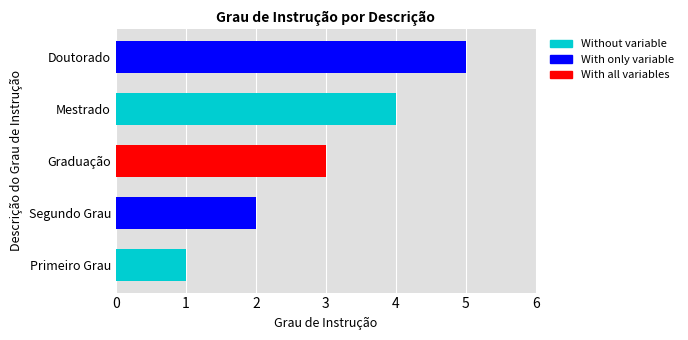

Count the values in the range 2 to 4.

3